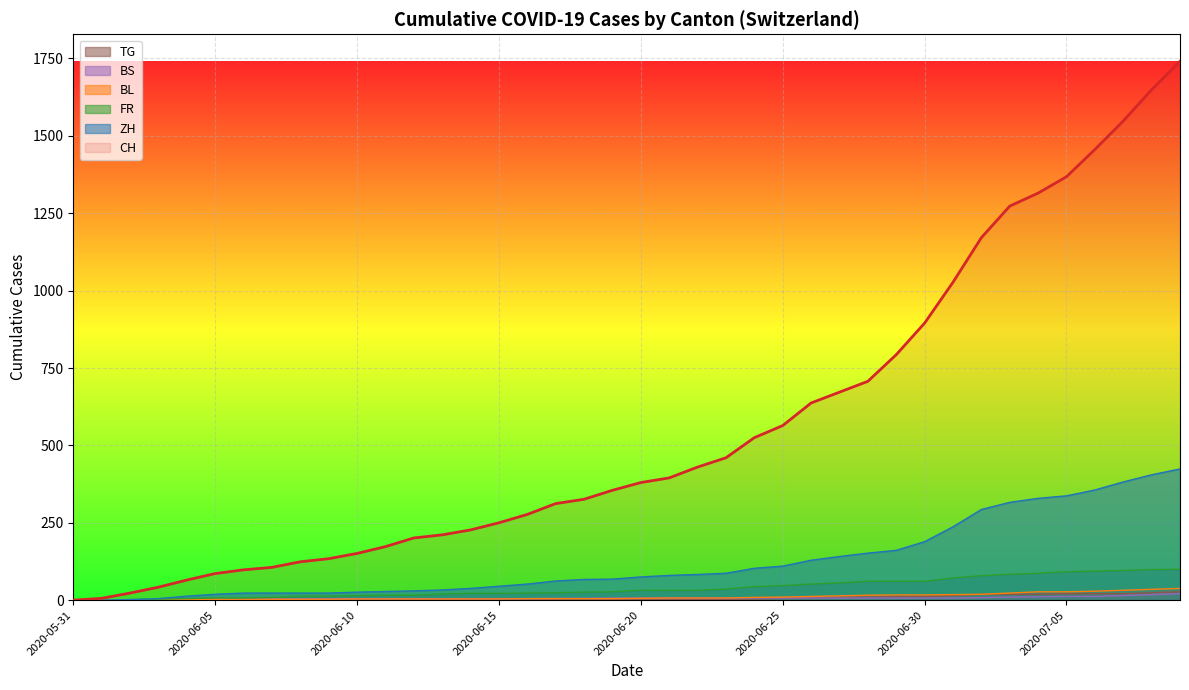

How many lines are shown in the chart?

6